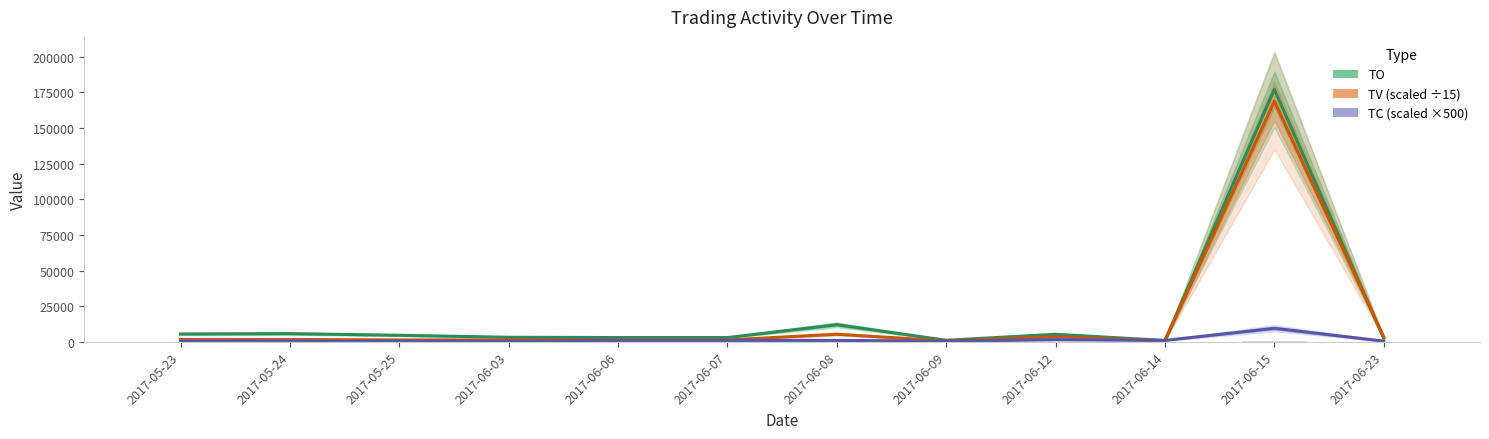

What is the difference between the maximum and minimum values in the TC (scaled) series?

9000.0